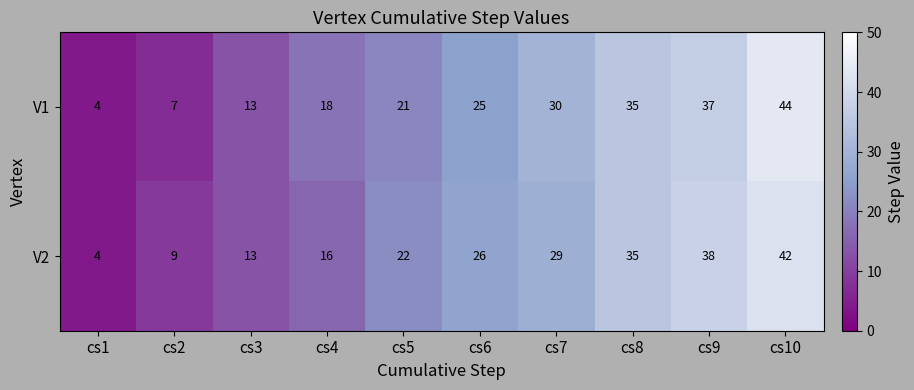

List the labels in order of V1 value, largest first.

cs10, cs9, cs8, cs7, cs6, cs5, cs4, cs3, cs2, cs1